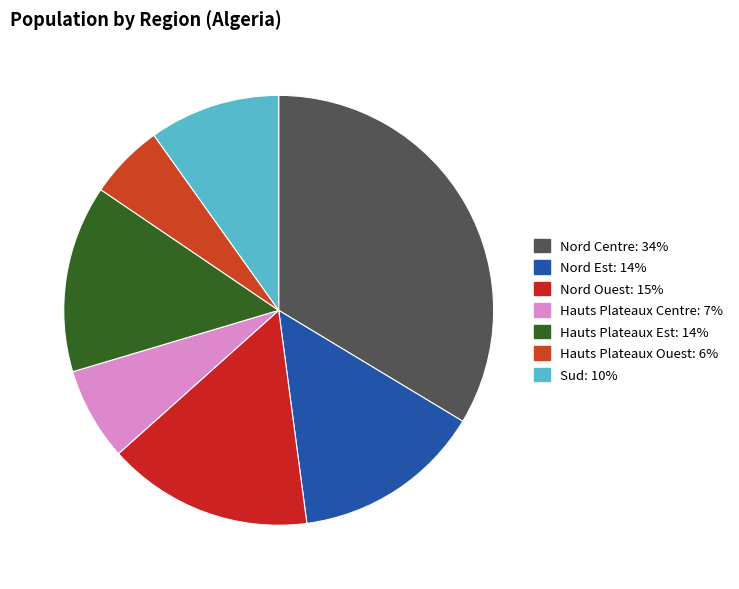

Between Nord Est and Nord Centre, which is larger?

Nord Centre